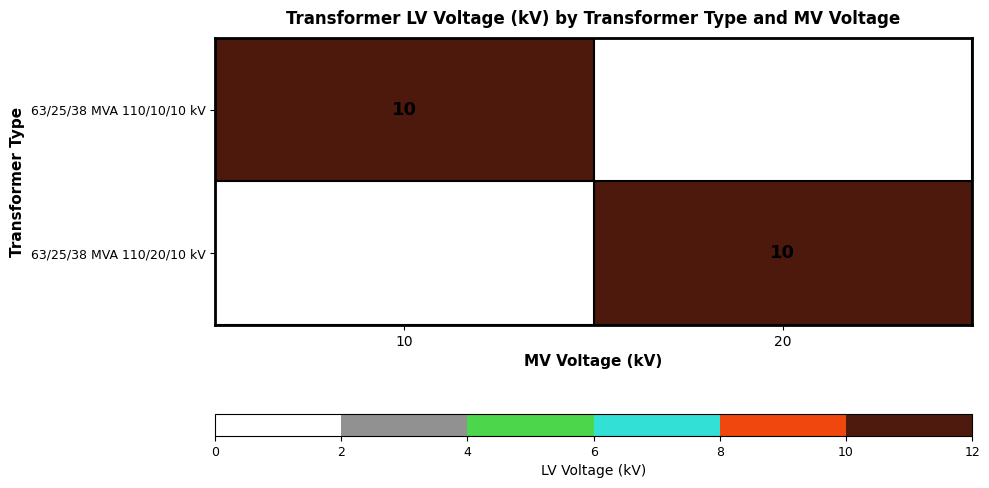

How many series are shown in this chart?

2